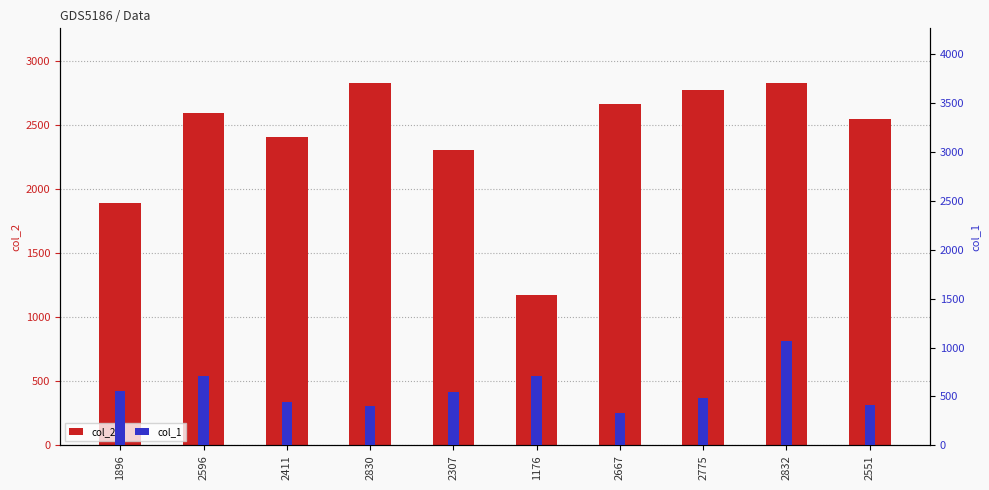

True or false: col_2 has a value of 2307 at 2307.

True